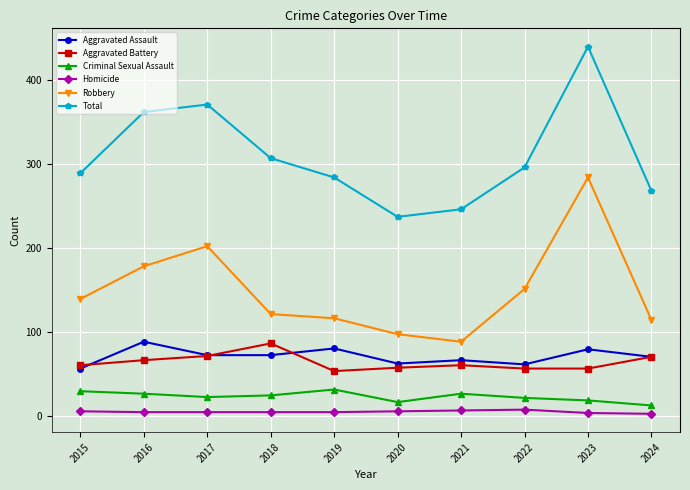

At how many categories does at least one series exceed 112?

10